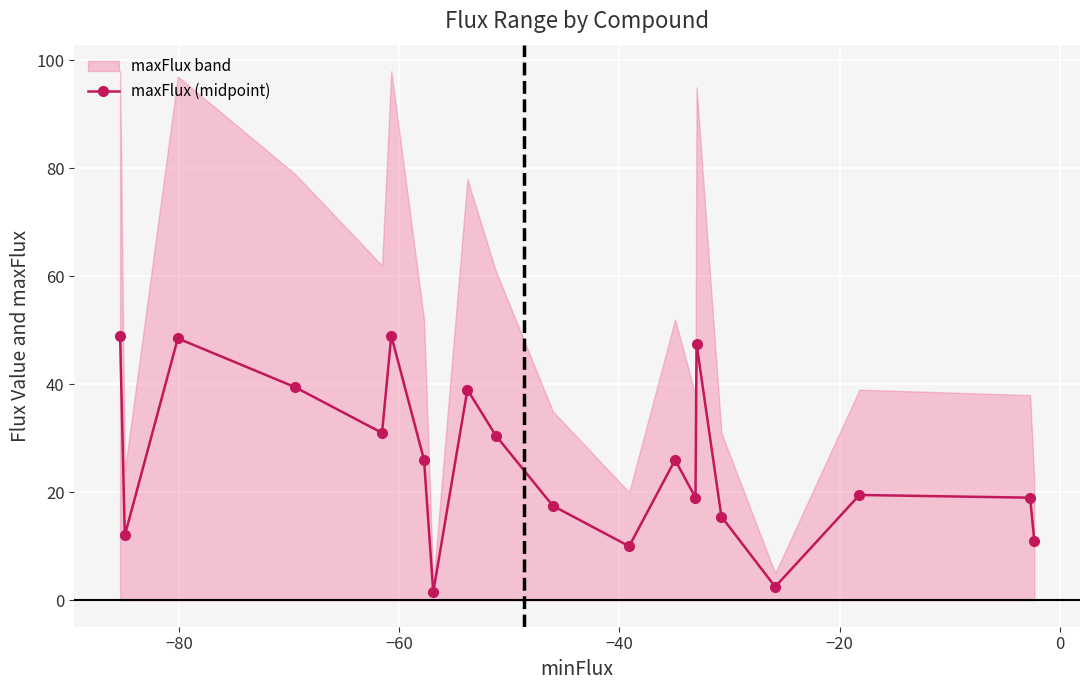

In maxFlux (midpoint), how many points are lower than both neighbors (excluding endpoints)?

6